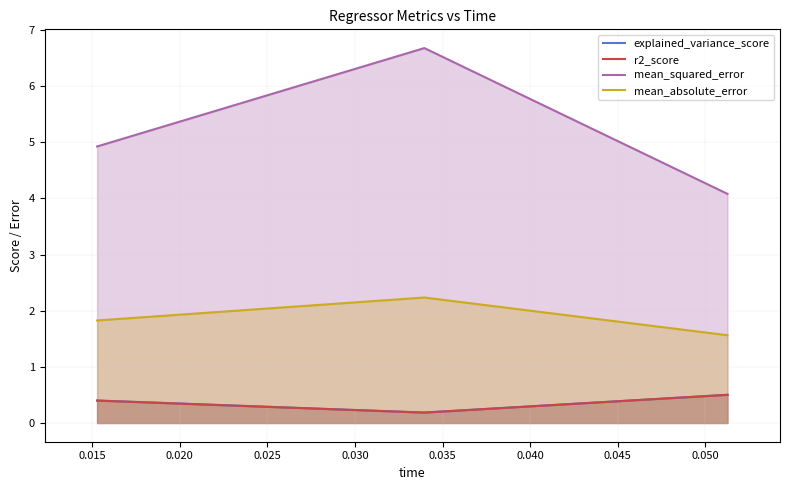

What are all the series names shown in the legend?

explained_variance_score, r2_score, mean_squared_error, mean_absolute_error